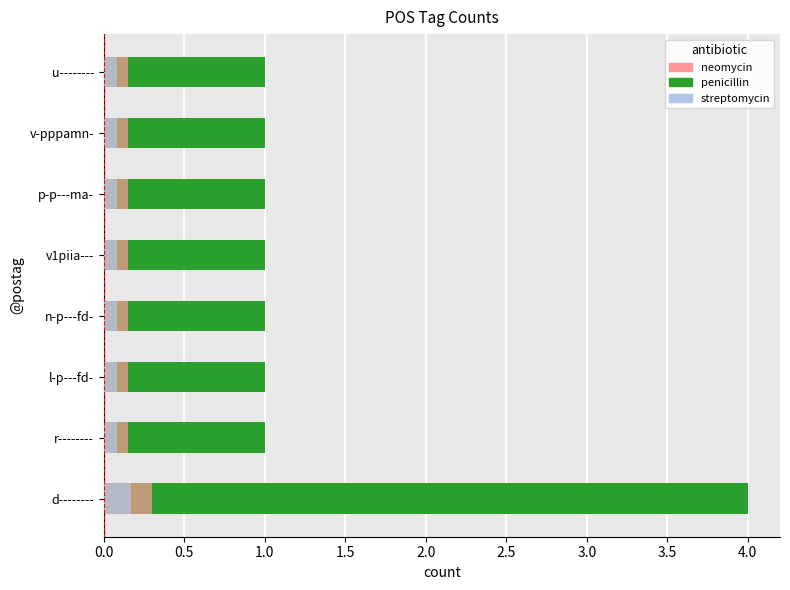

How many bars are there in each group?

3